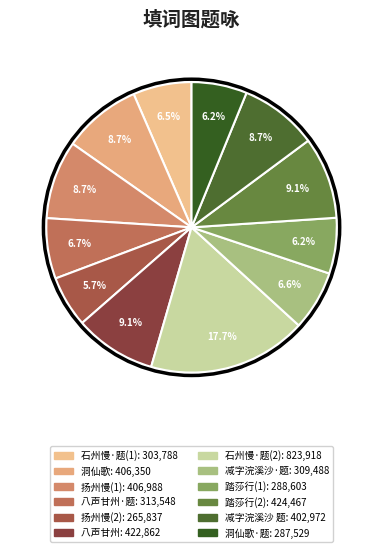

Does 八声甘州 林子有讱庵填词图 represent more than half of the total?

No